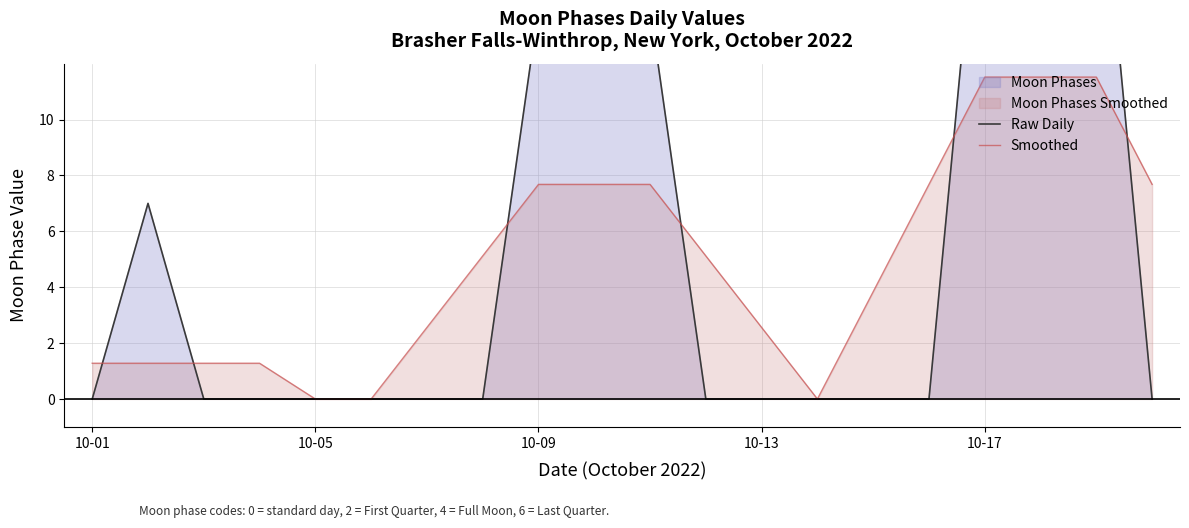

True or false: Smoothed and Raw Daily intersect in this chart.

True